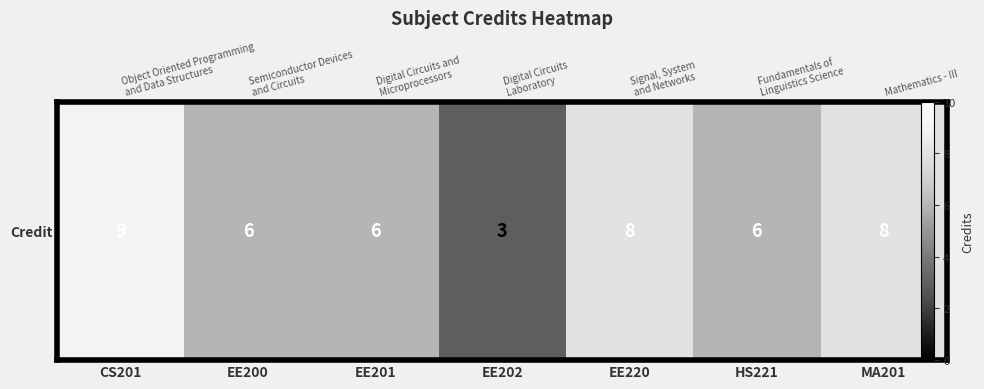

At which label is the value closest to 6?

EE200